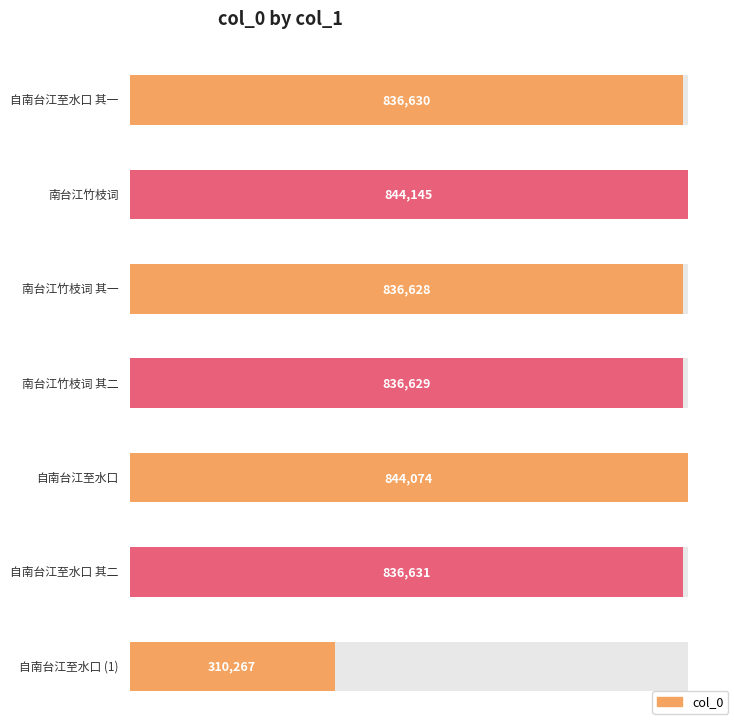

How many bars are there in total?

7